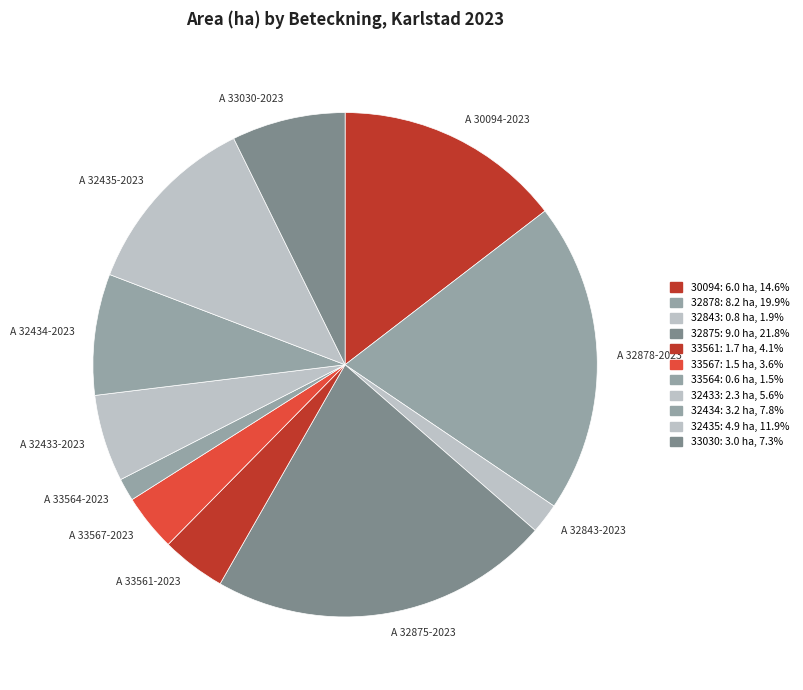

Is there a majority slice in this chart?

No